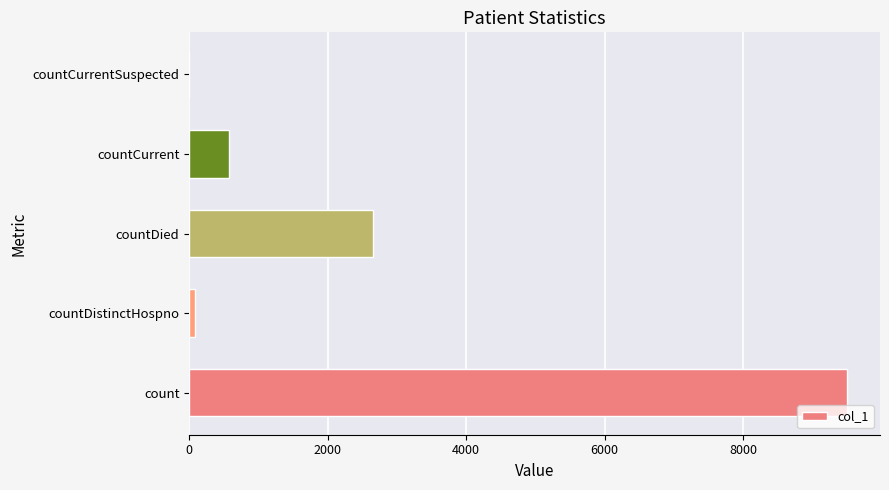

How many data points does each series have?

5